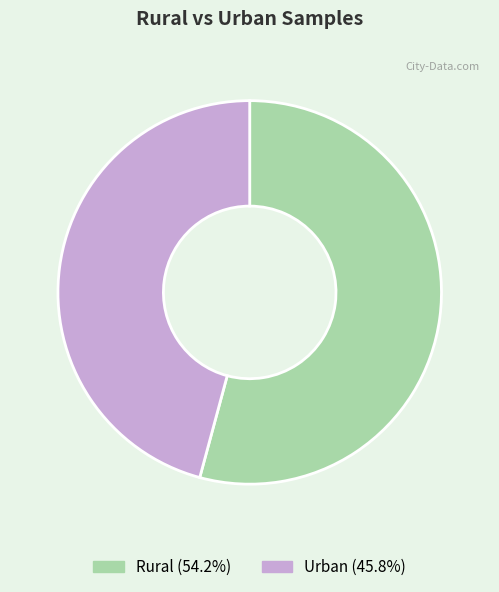

The Rural slice represents 54% of the pie. True or false?

True